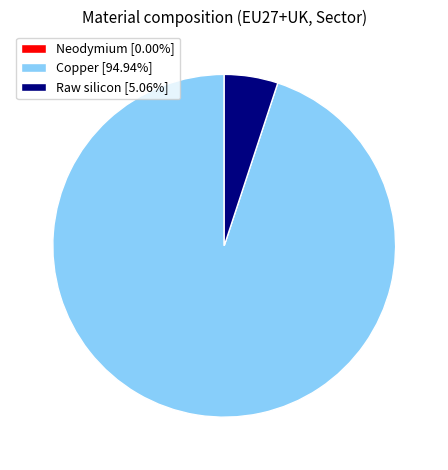

Is there a majority slice in this chart?

Yes